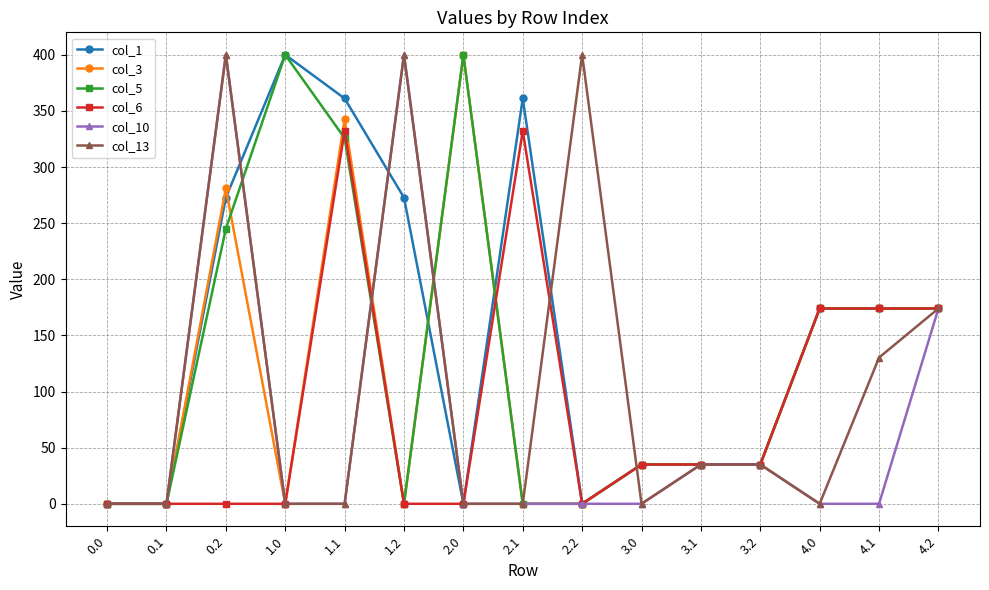

What is the value of the col_5 point at the 14th from the left?

174.0